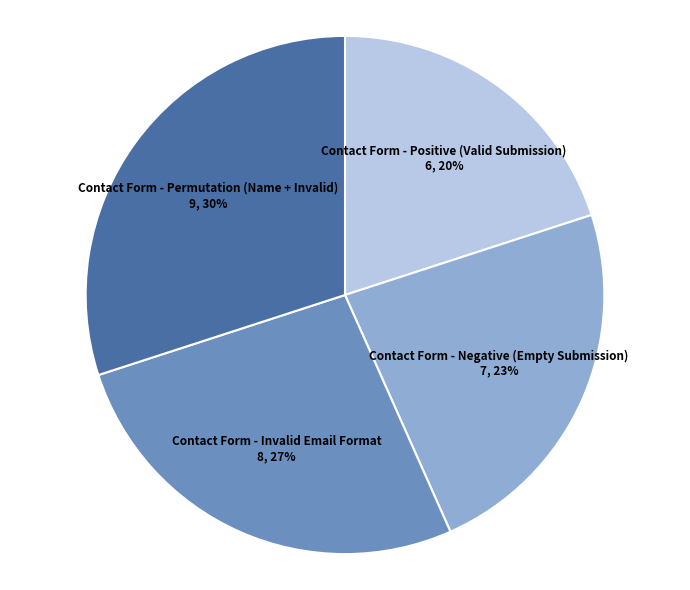

To the nearest percent, what is the difference between the largest and smallest slice percentages?

10%